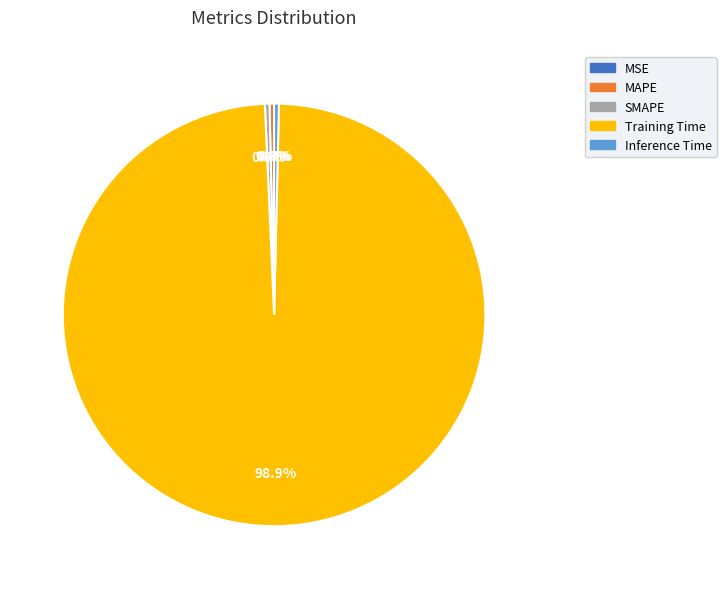

Is SMAPE the majority of the pie?

No